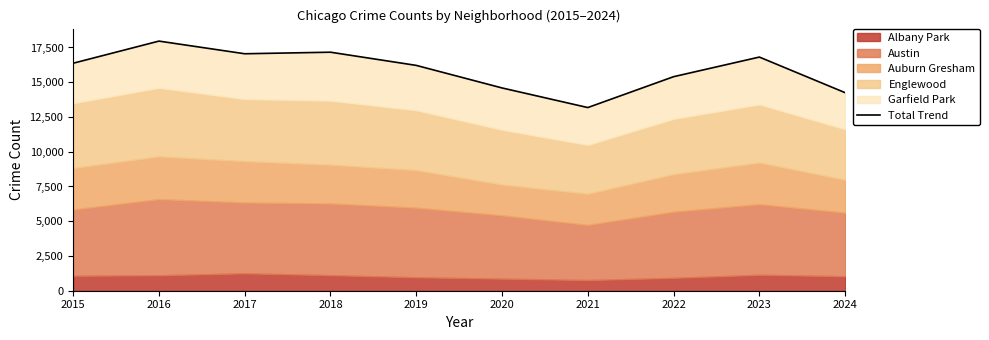

Between 2021 and 2018, which is larger?

2018